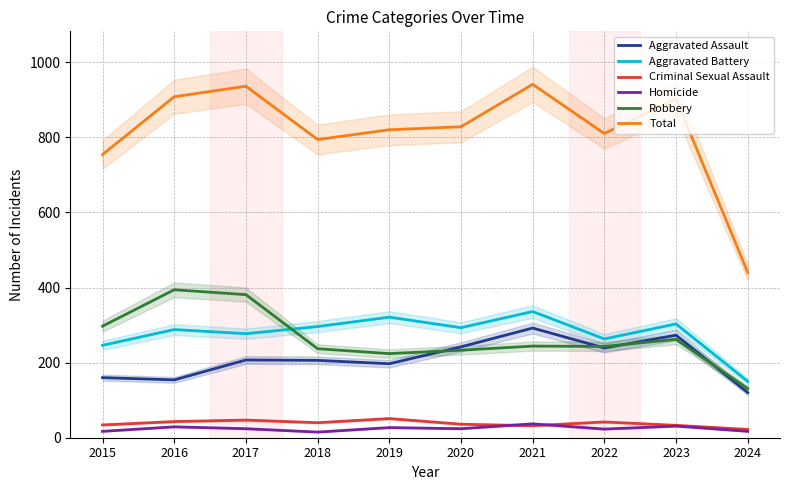

True or false: Criminal Sexual Assault has a value of 20 at 2023.

False